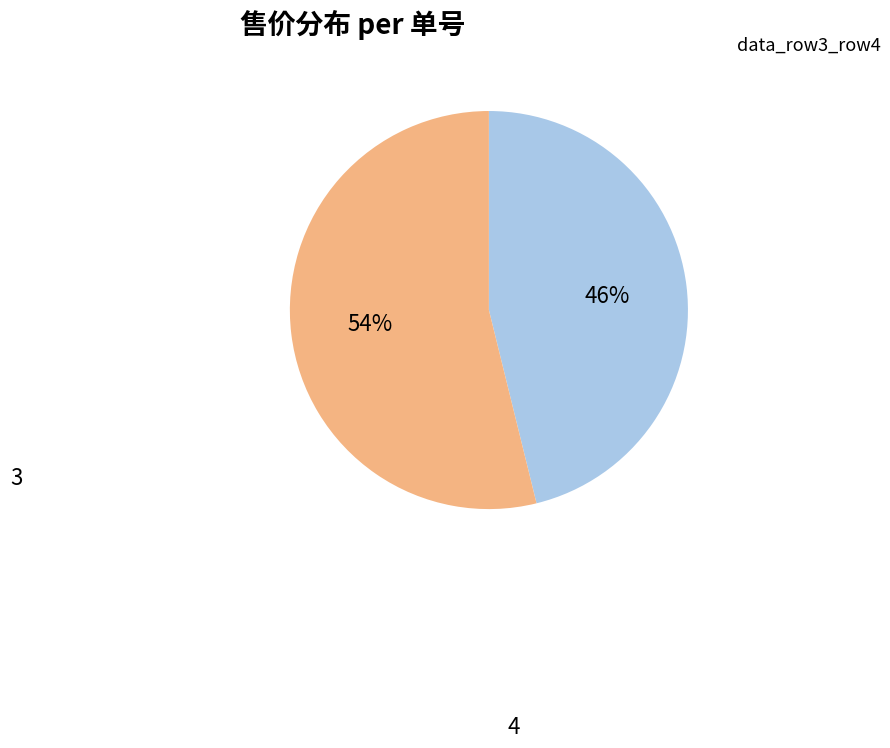

What is the smallest slice in the pie chart?

3